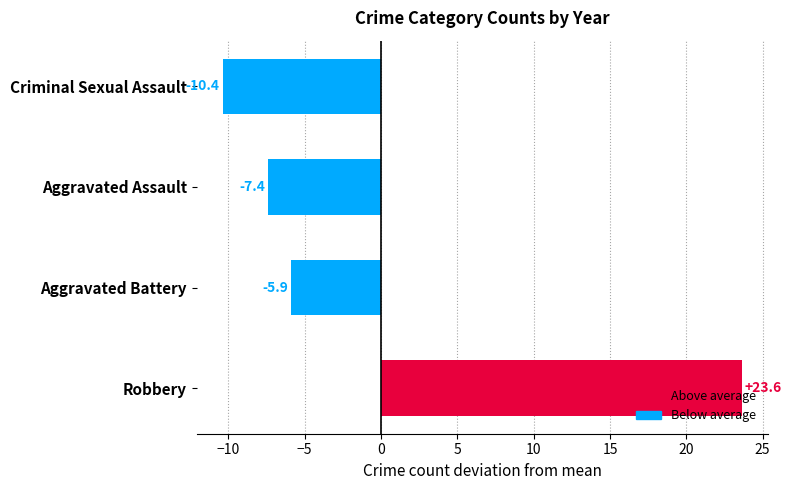

Rank the categories by value from highest to lowest.

Robbery, Aggravated Battery, Aggravated Assault, Criminal Sexual Assault